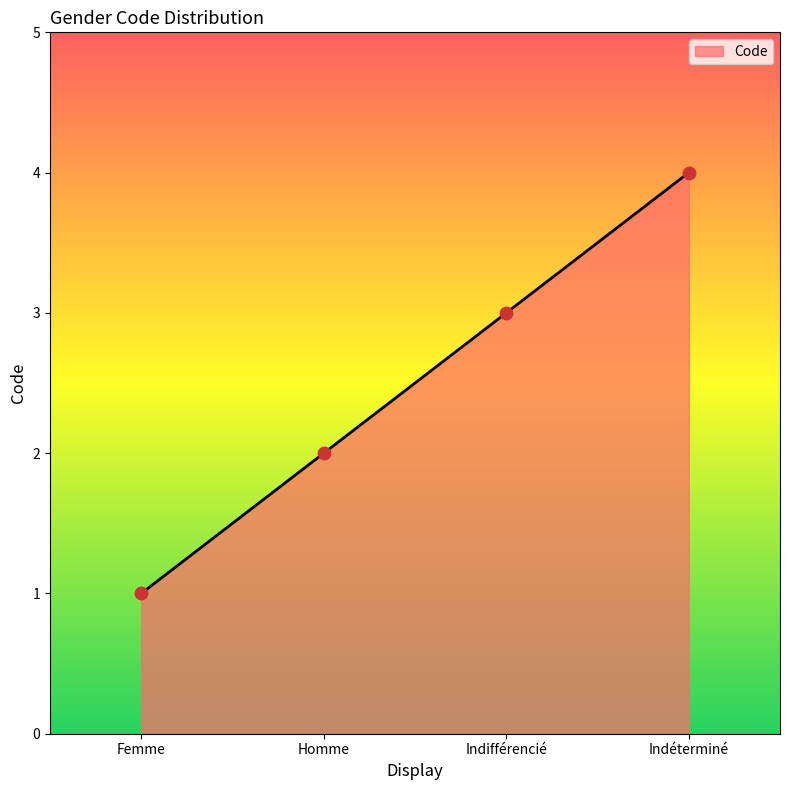

Approximately how many times larger is the value at Indéterminé compared to Homme?

2.0